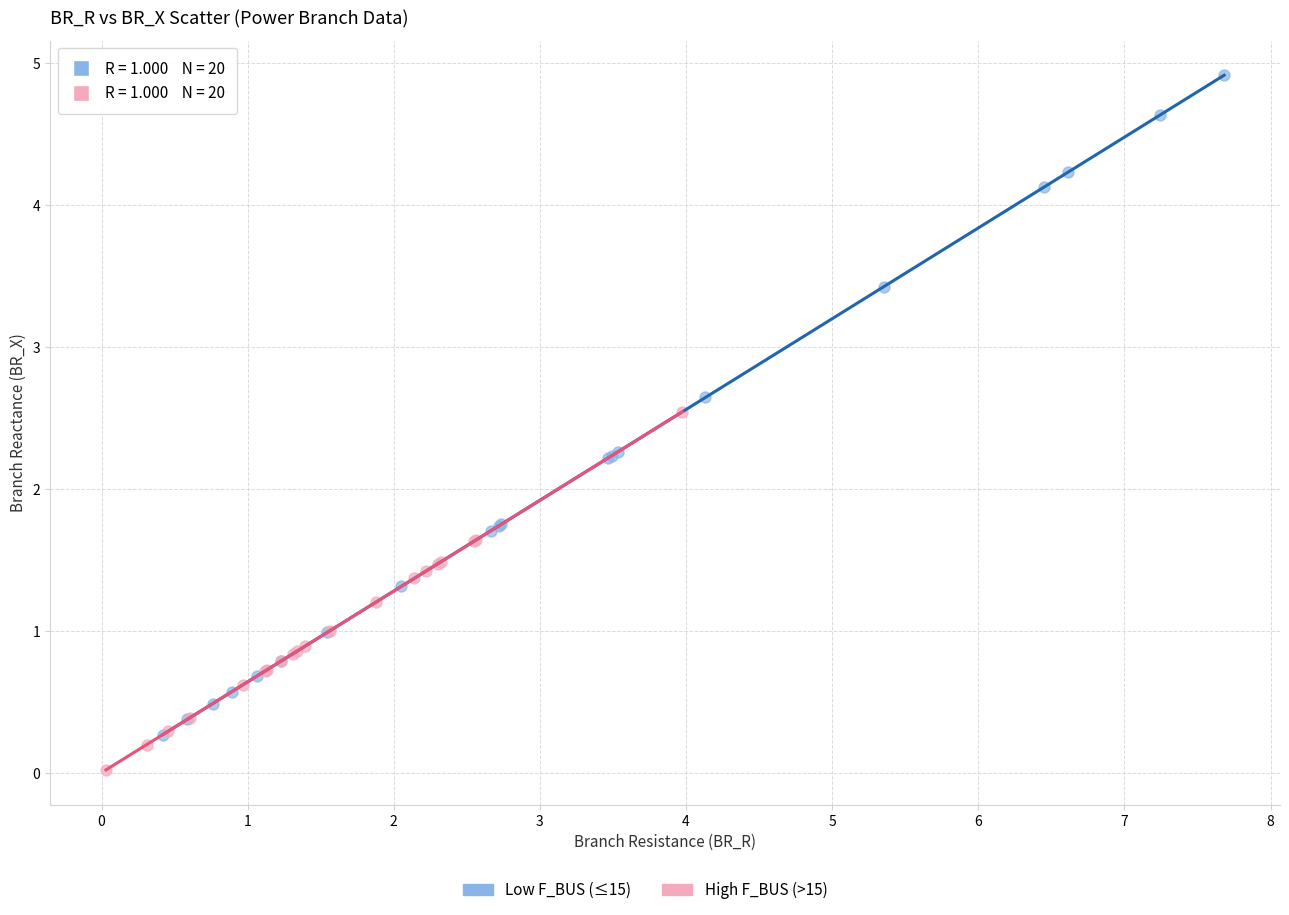

Which series contains the highest Y value?

Low F_BUS (≤15)